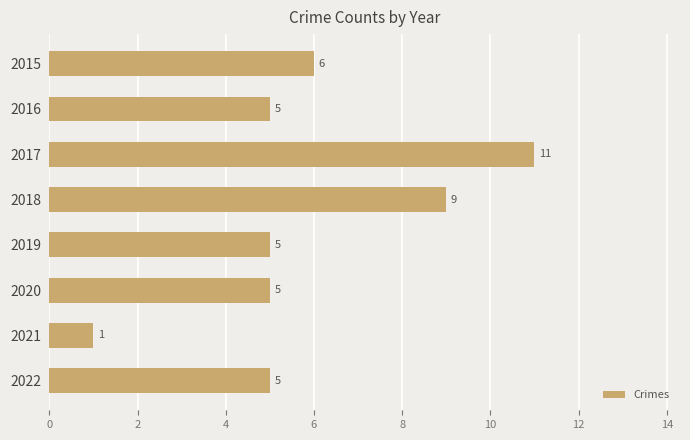

What is the sum of all values?

47